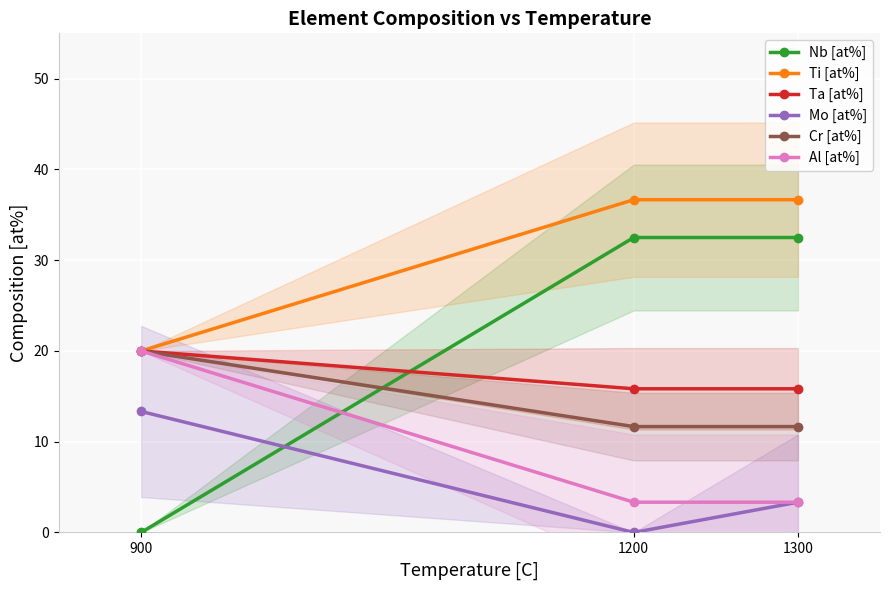

Which series has the largest range (max minus min)?

Nb [at%]